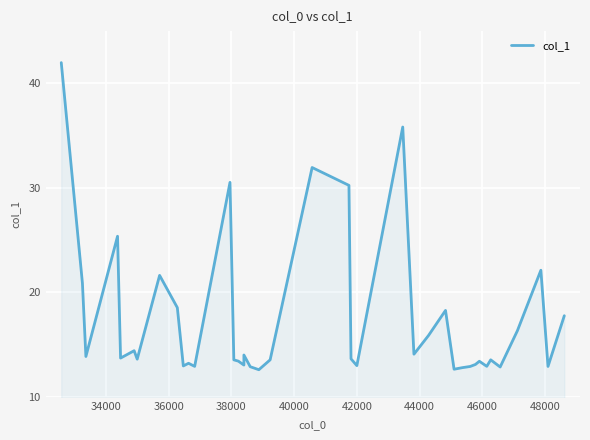

What is the greatest value displayed?

42.0